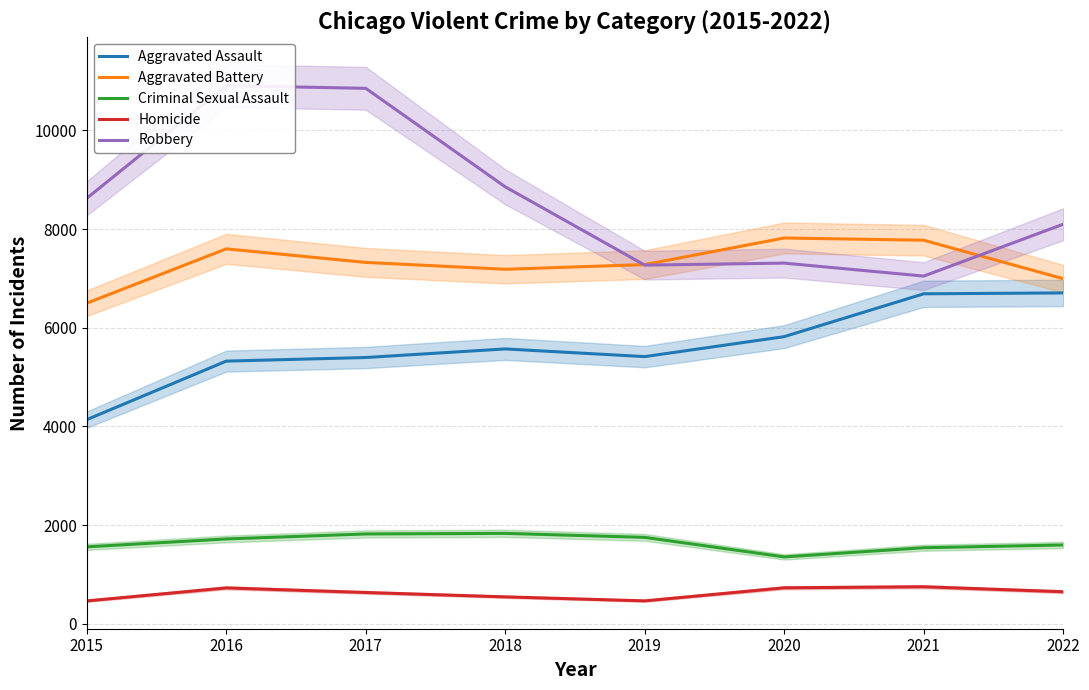

Which series has the largest total across all categories?

Robbery